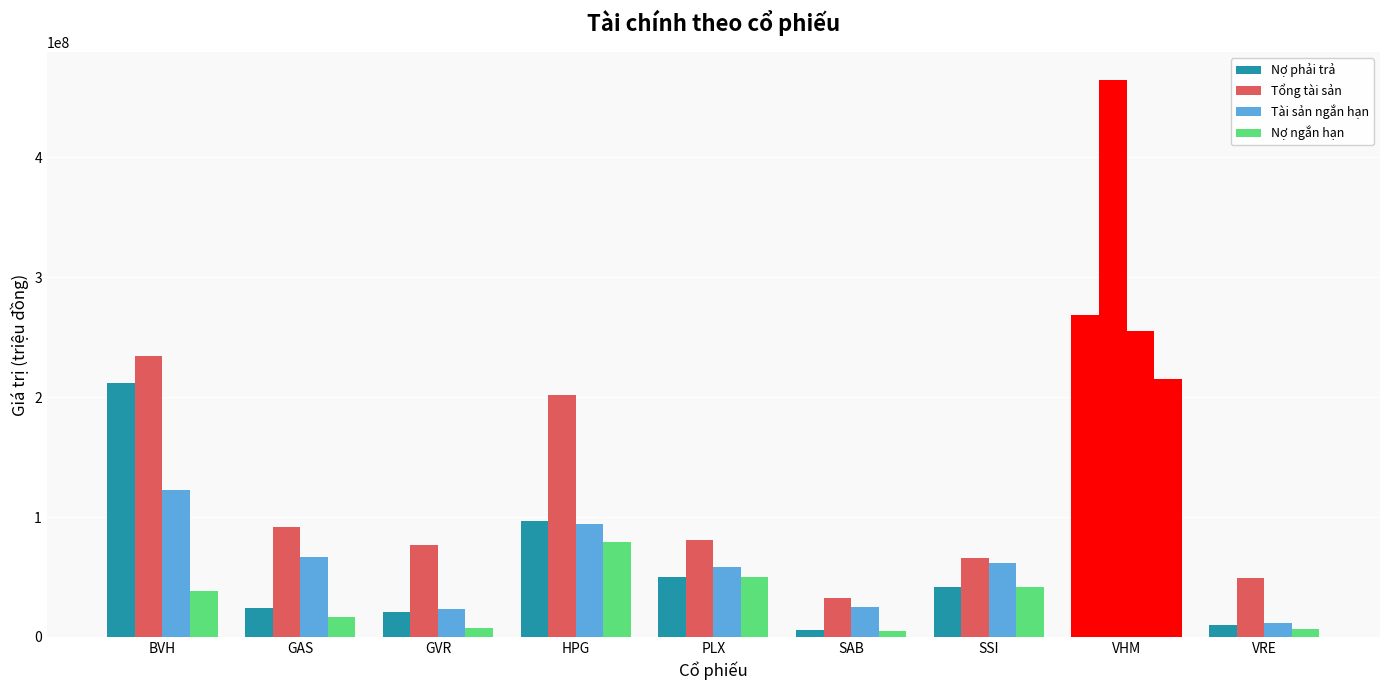

What is the label of the 4th bar from the left?

HPG